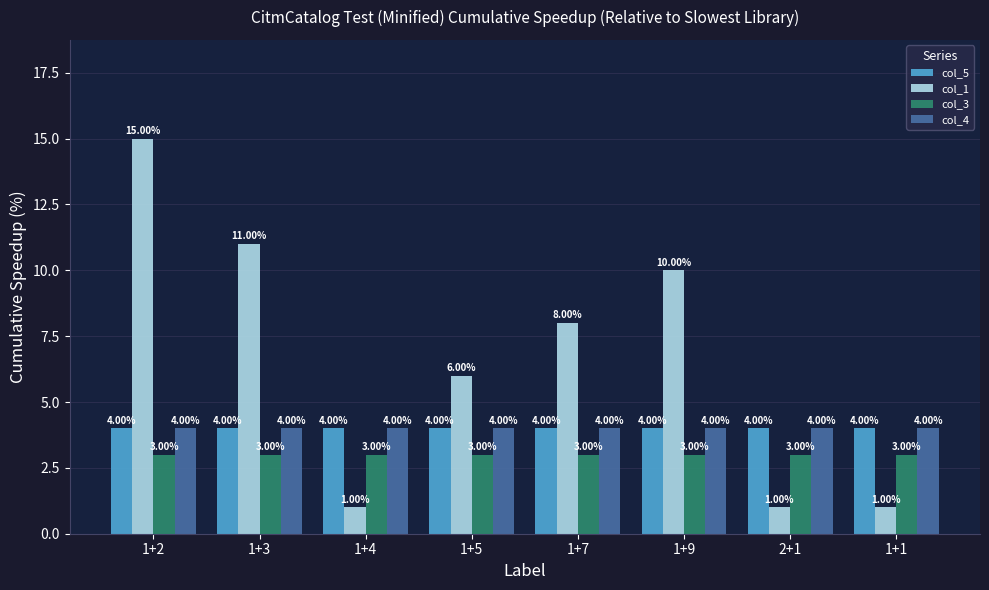

Reading left to right, list all the values displayed in this chart.

col_5: 1+2=4	1+3=4	1+4=4	1+5=4	1+7=4	1+9=4	2+1=4	1+1=4
col_1: 1+2=15	1+3=11	1+4=1	1+5=6	1+7=8	1+9=10	2+1=1	1+1=1
col_3: 1+2=3	1+3=3	1+4=3	1+5=3	1+7=3	1+9=3	2+1=3	1+1=3
col_4: 1+2=4	1+3=4	1+4=4	1+5=4	1+7=4	1+9=4	2+1=4	1+1=4